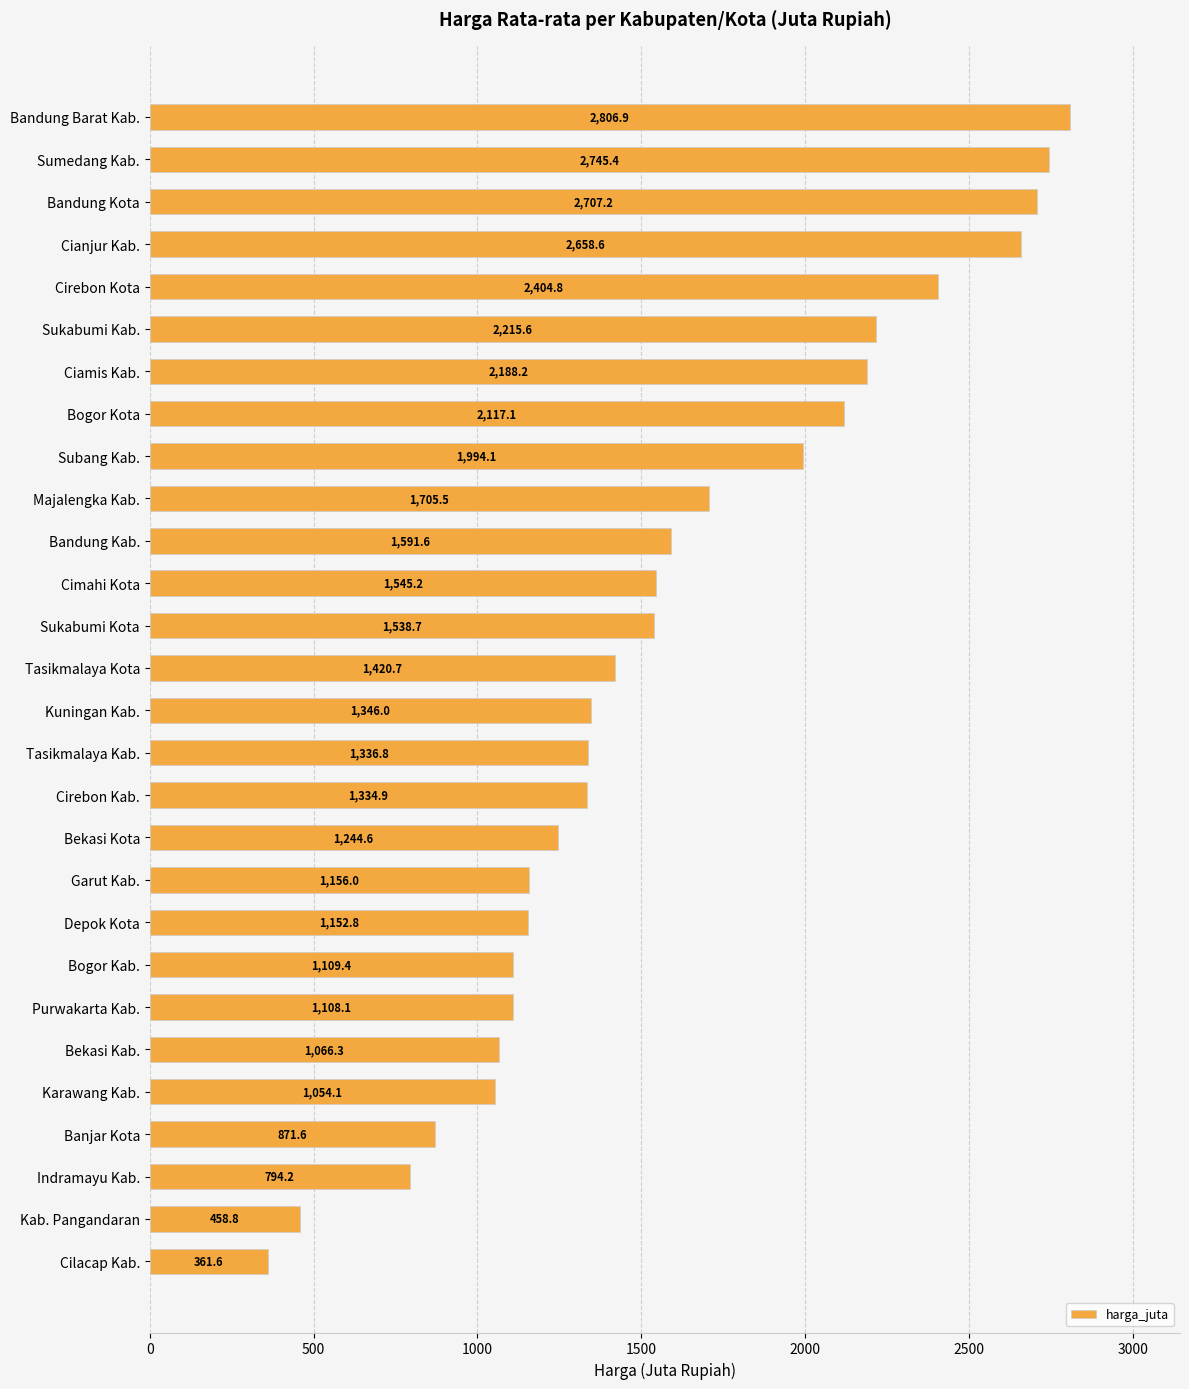

What is the change in value from Cimahi Kota to Bekasi Kab.?

-478.9